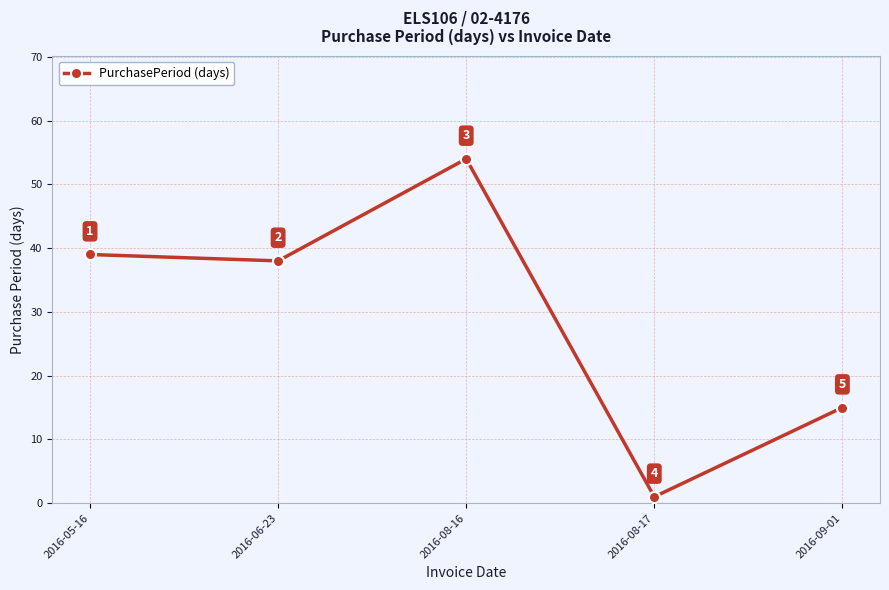

How many interior local peaks (higher than both neighbors) does the data have?

1